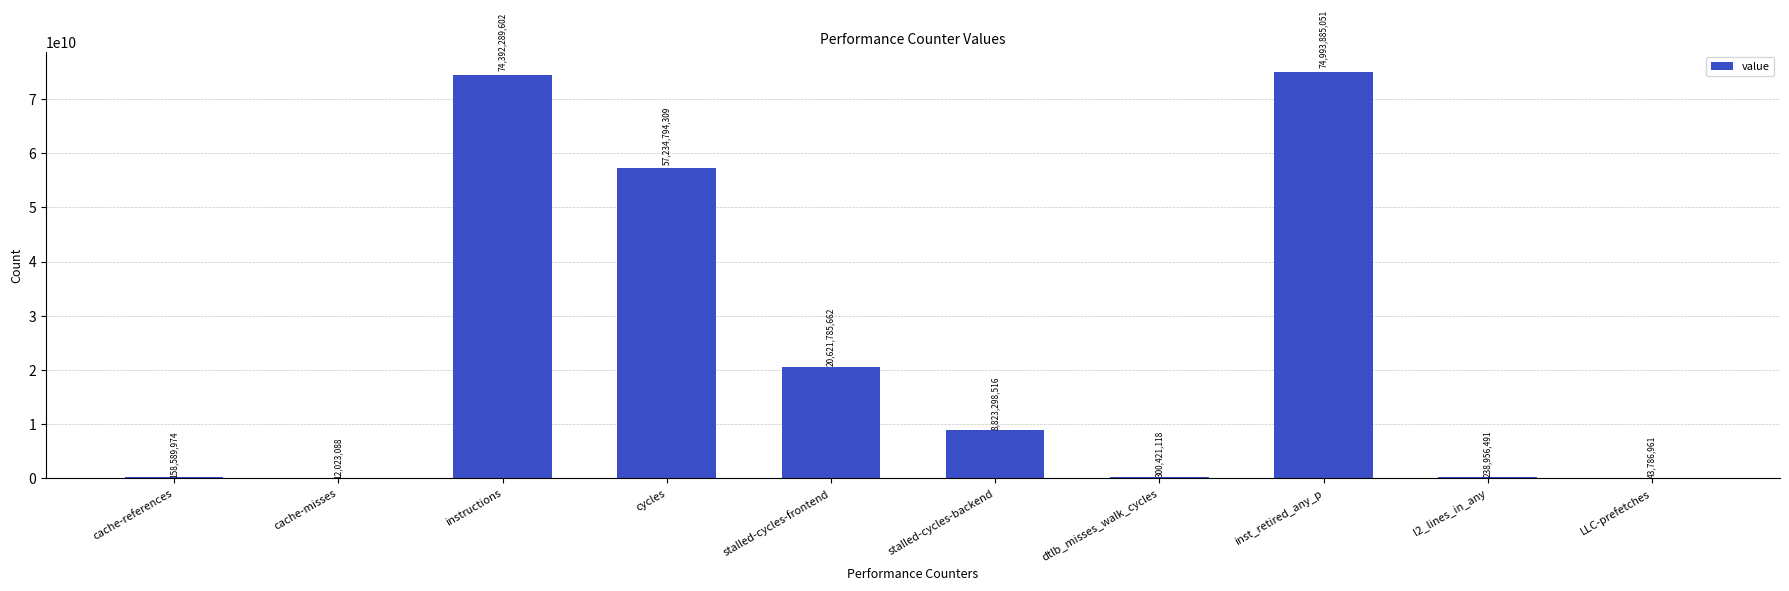

What is the maximum value shown in the chart?

74993885051